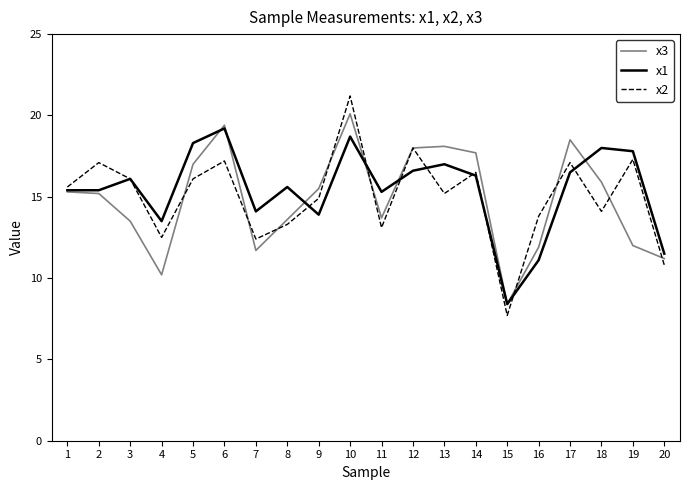

What is the sum of the x2 values at 12 and 17?

35.1